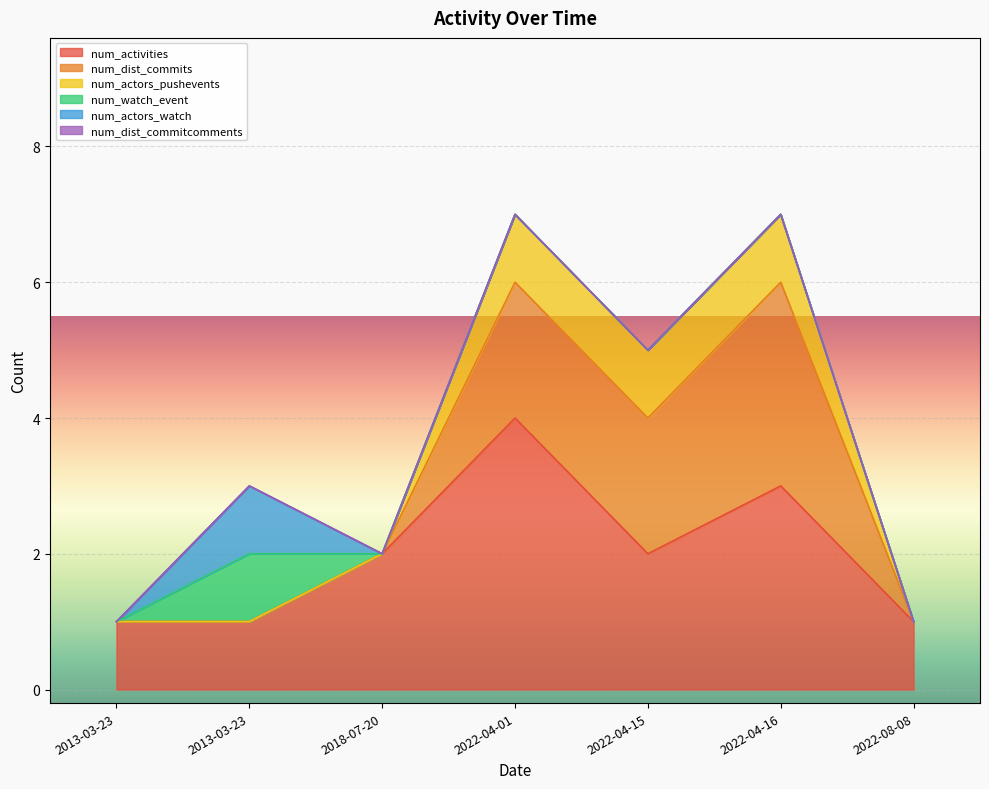

Count the number of categories in the chart.

7